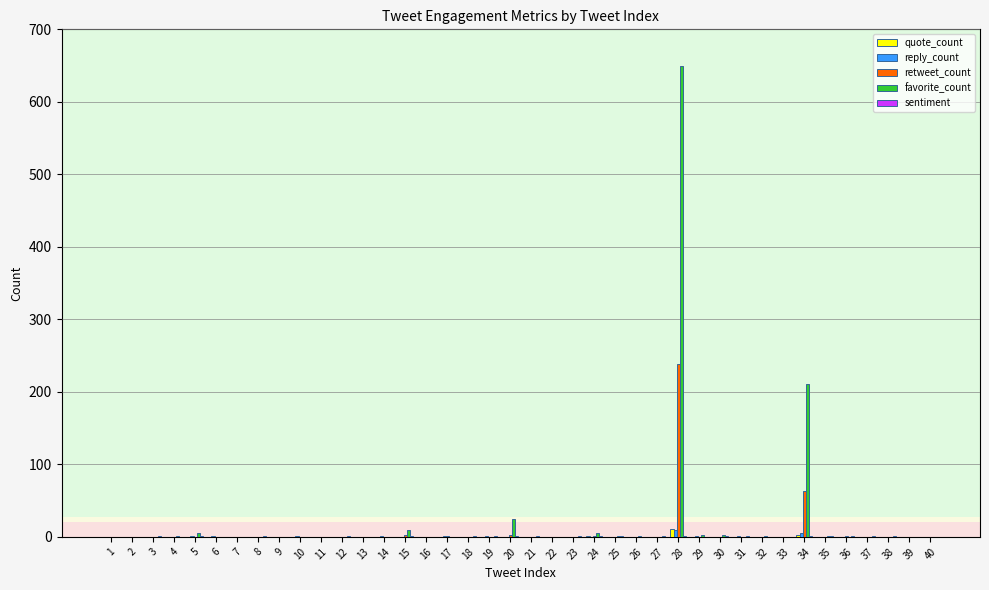

Is the value of retweet_count at 34 greater than the value of quote_count at 26?

Yes